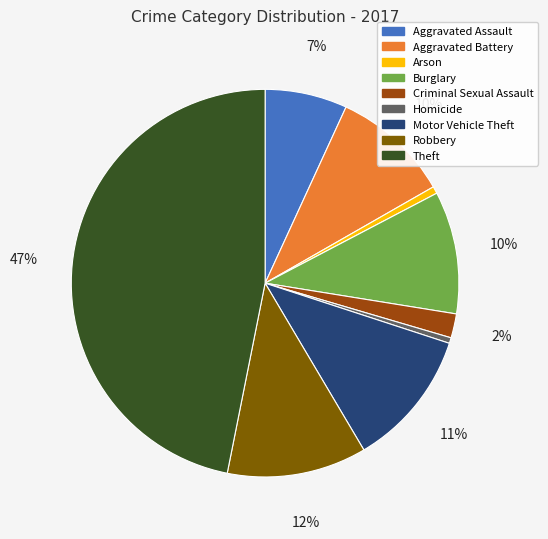

To the nearest percent, what percentage of the pie is Criminal Sexual Assault?

2%